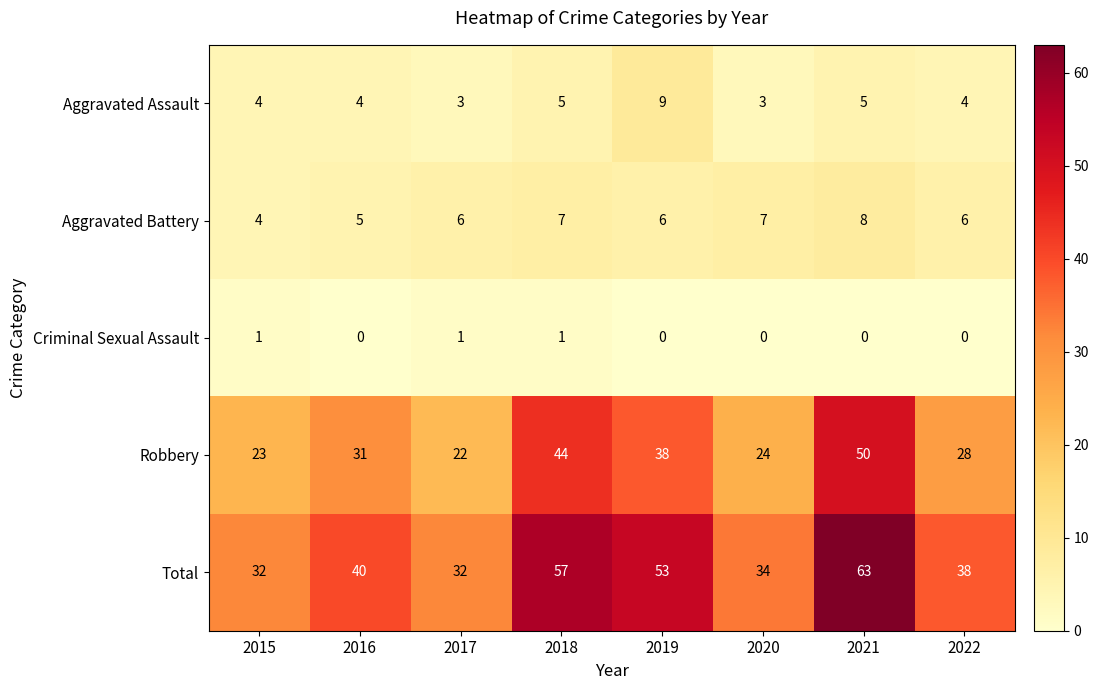

What is the sum of all Total values?

349